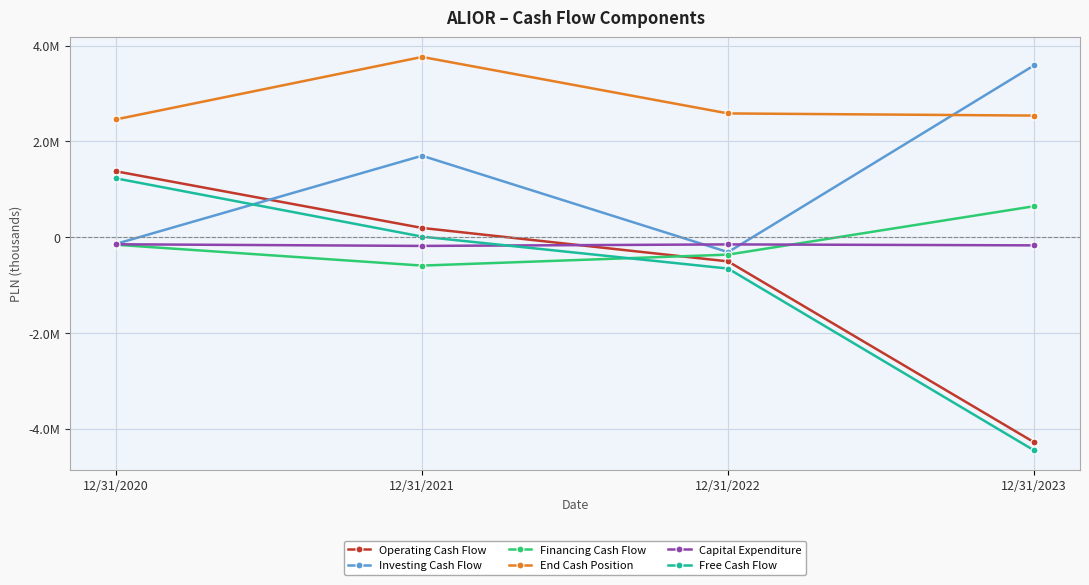

Is it true that Operating Cash Flow equals -1497712 at 12/31/2023?

False